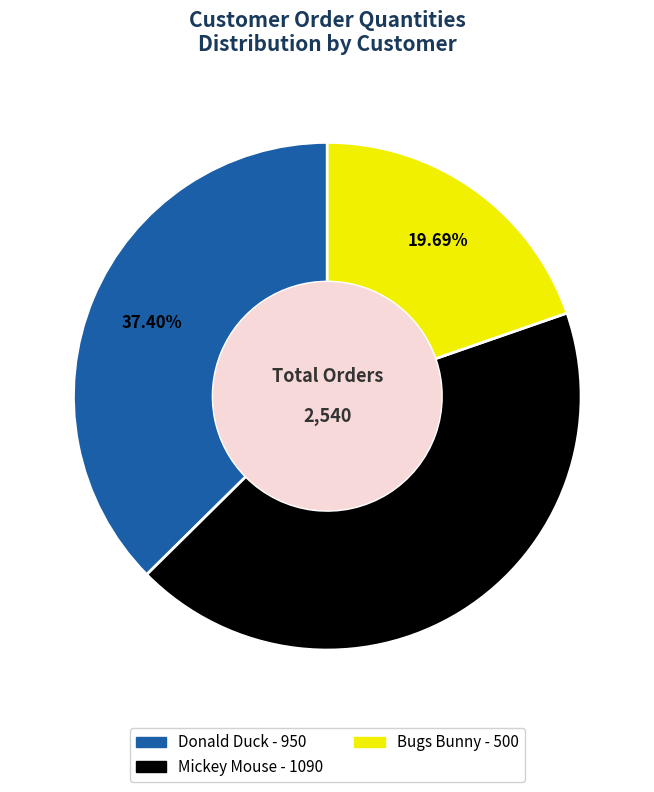

How many segments does this pie chart have?

3